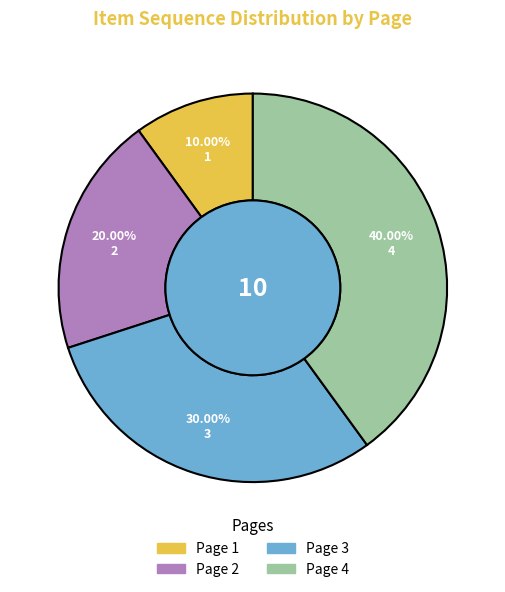

True or false: Page 2 accounts for 20% of the total.

True